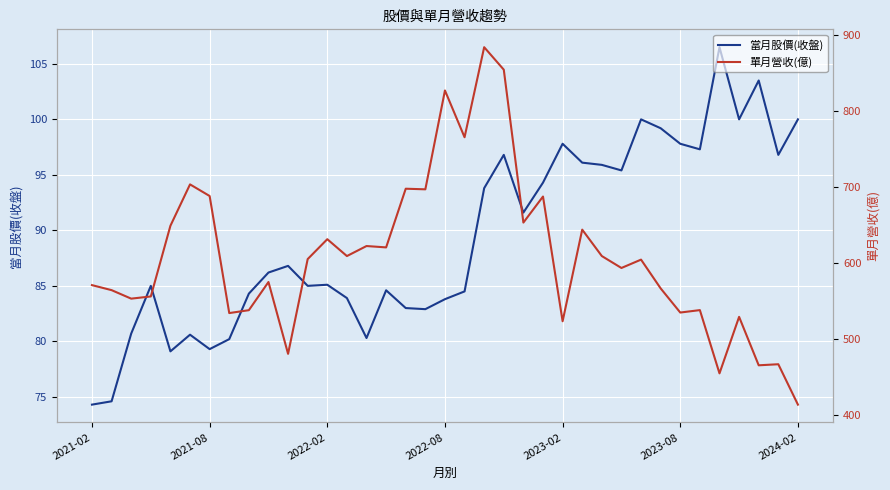

What is the highest value of the 當月股價(收盤) series?

106.5